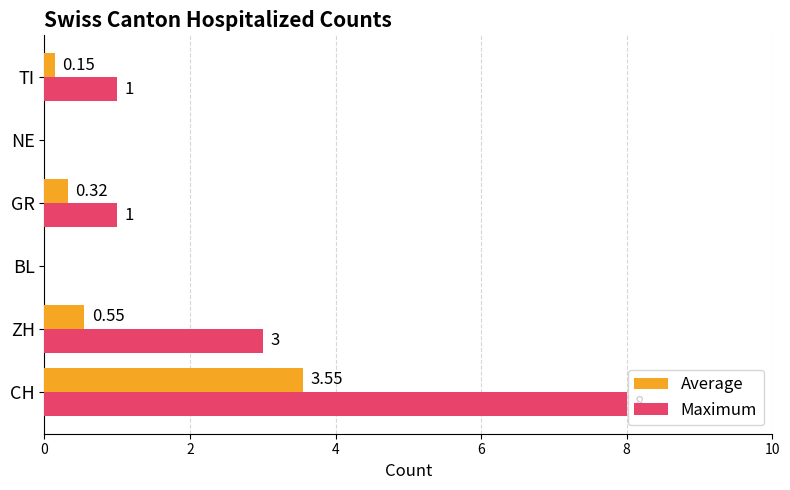

Which series changed the most between ZH and BL?

Maximum